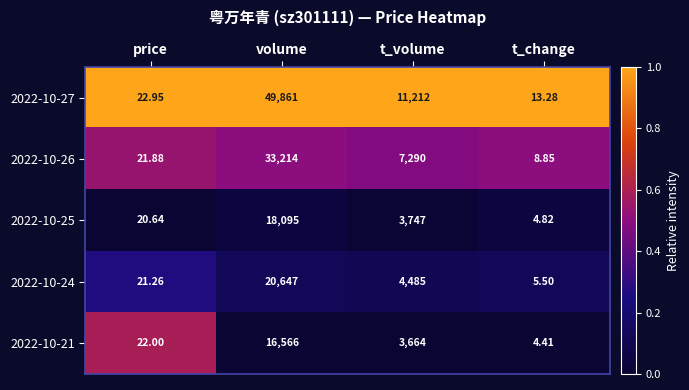

Rank the series at t_change from lowest to highest value.

2022-10-21, 2022-10-25, 2022-10-24, 2022-10-26, 2022-10-27